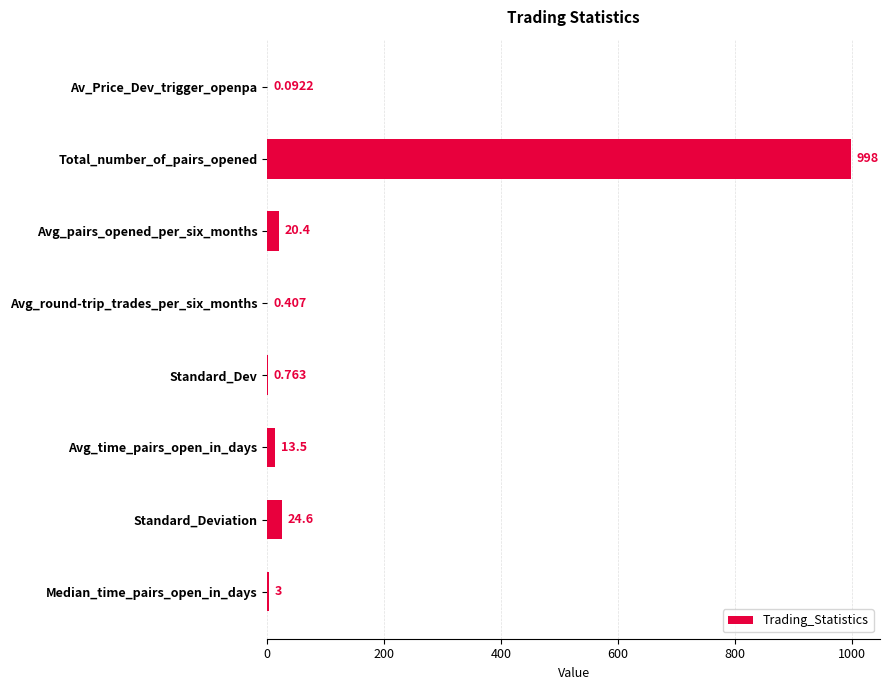

Which has a higher value, Median_time_pairs_open_in_days or Av_Price_Dev_trigger_openpa?

Median_time_pairs_open_in_days